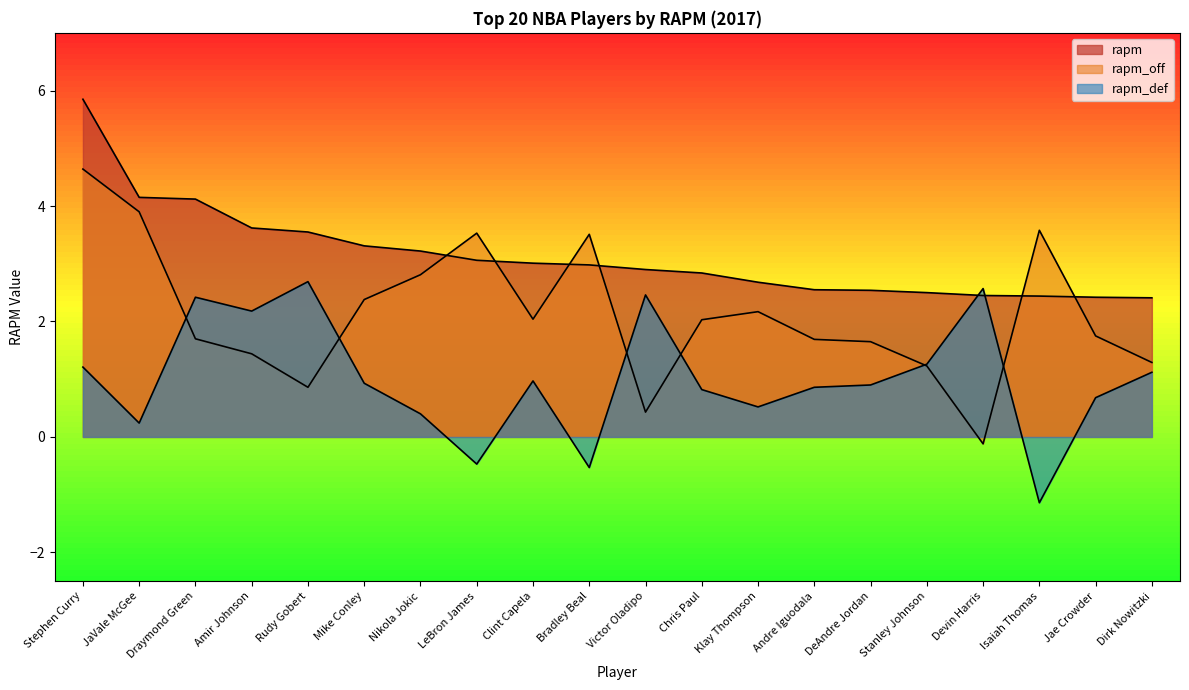

What is the minimum value for rapm?

2.4